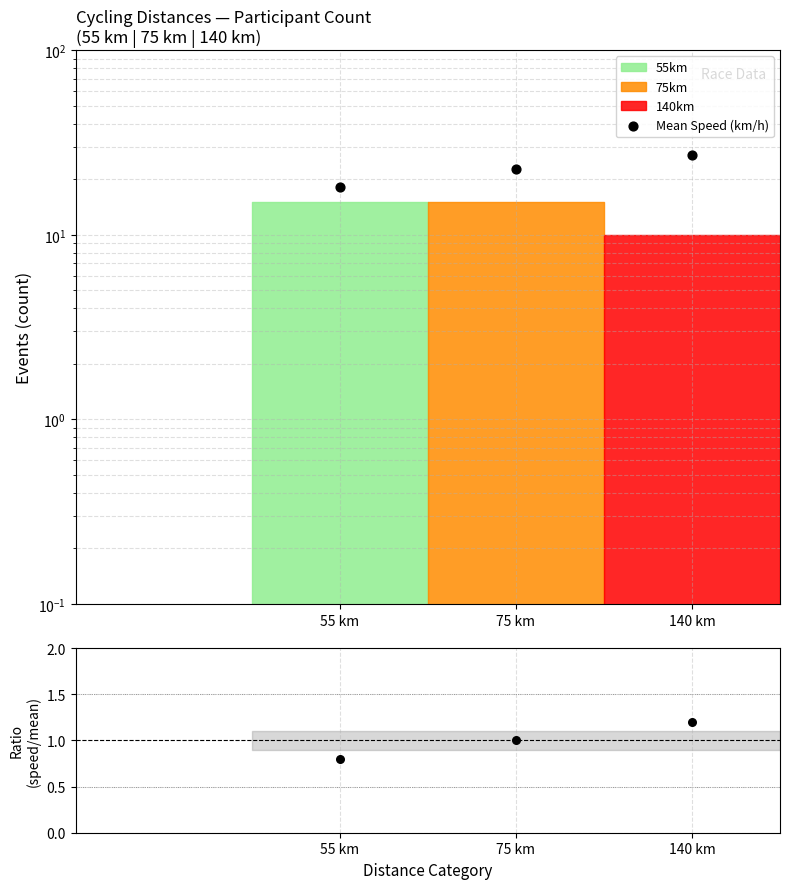

Which series has the largest total across all categories?

Mean Speed (km/h)